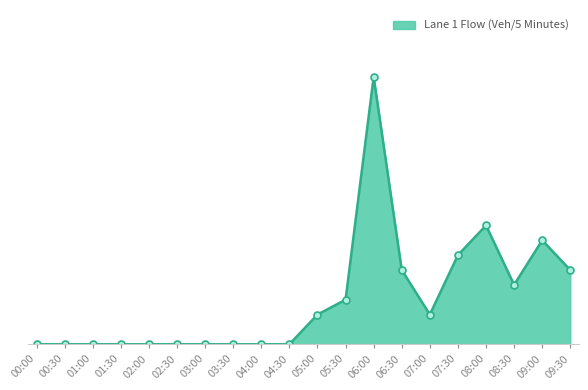

True or false: the data shows 7 at 00:00.

False